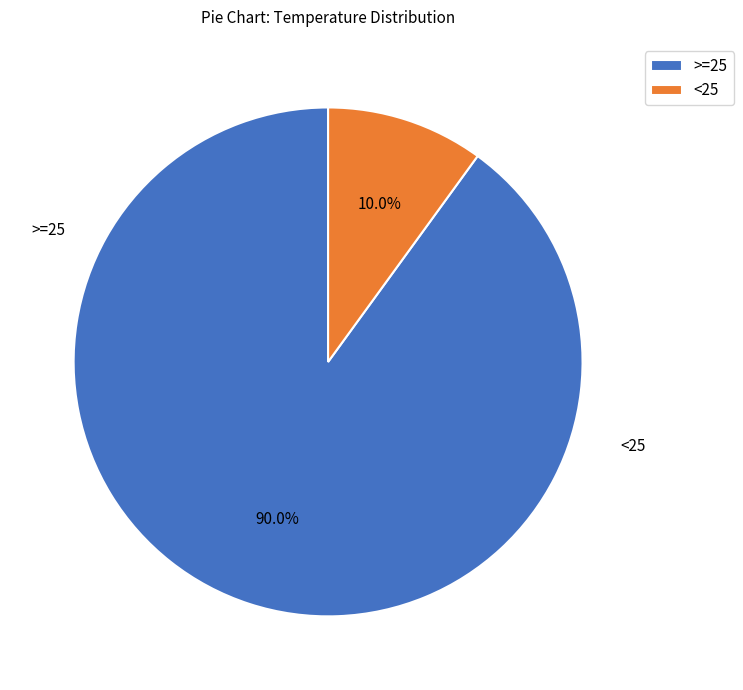

What is the ratio of the value at >=25 to the value at <25?

9.0